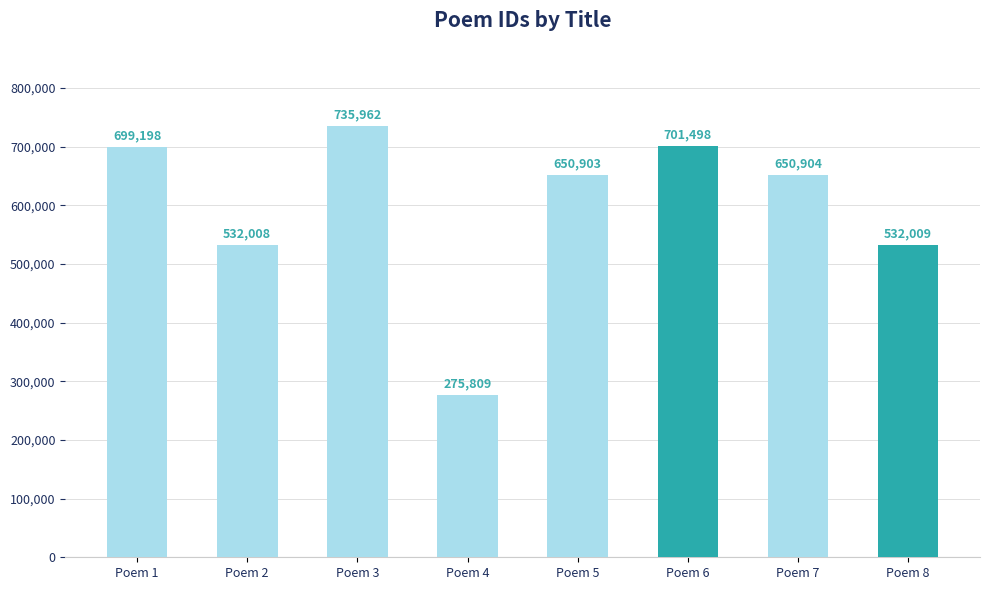

How many values are below 650904?

4